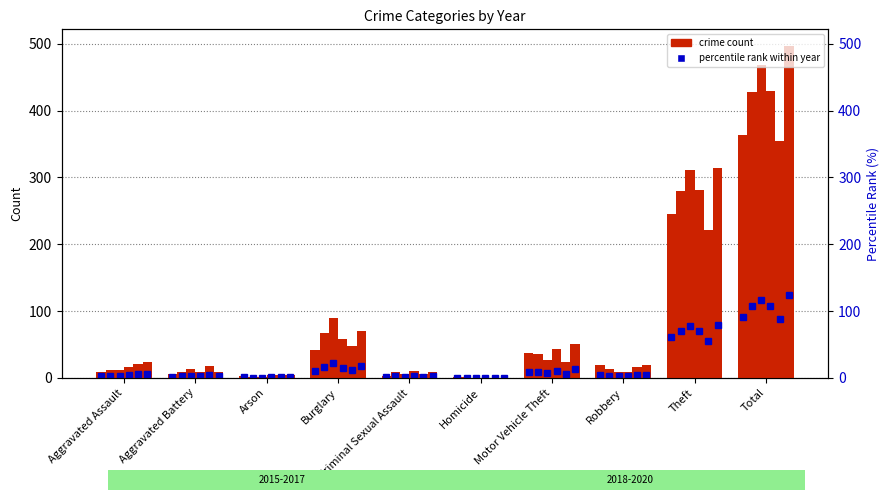

List the labels in order of 2019 value, largest first.

Total, Theft, Burglary, Motor Vehicle Theft, Aggravated Assault, Criminal Sexual Assault, Robbery, Aggravated Battery, Arson, Homicide